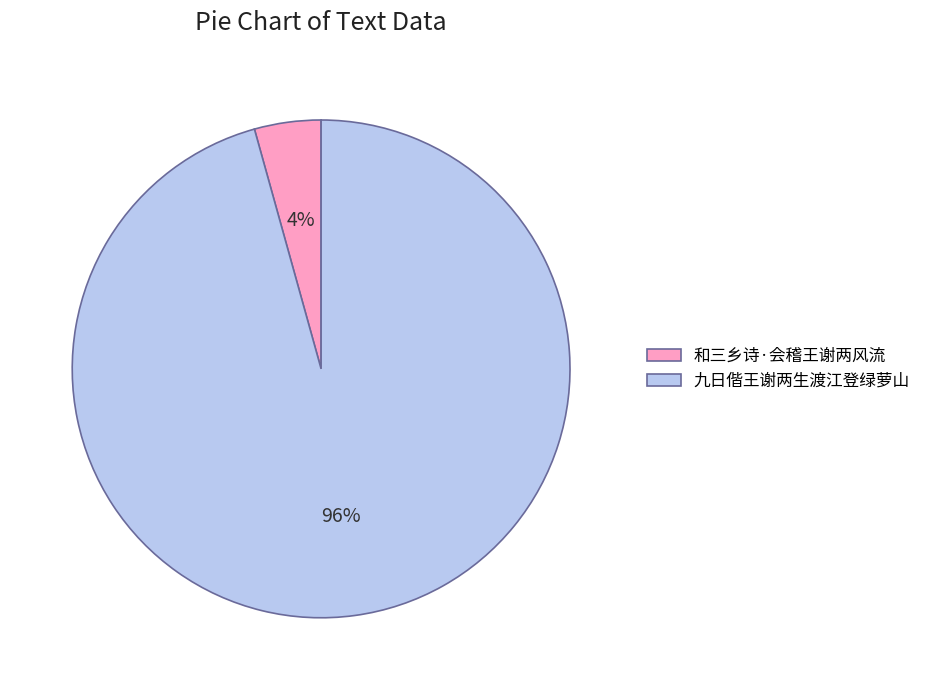

Which slice is the smallest?

和三乡诗·会稽王谢两风流